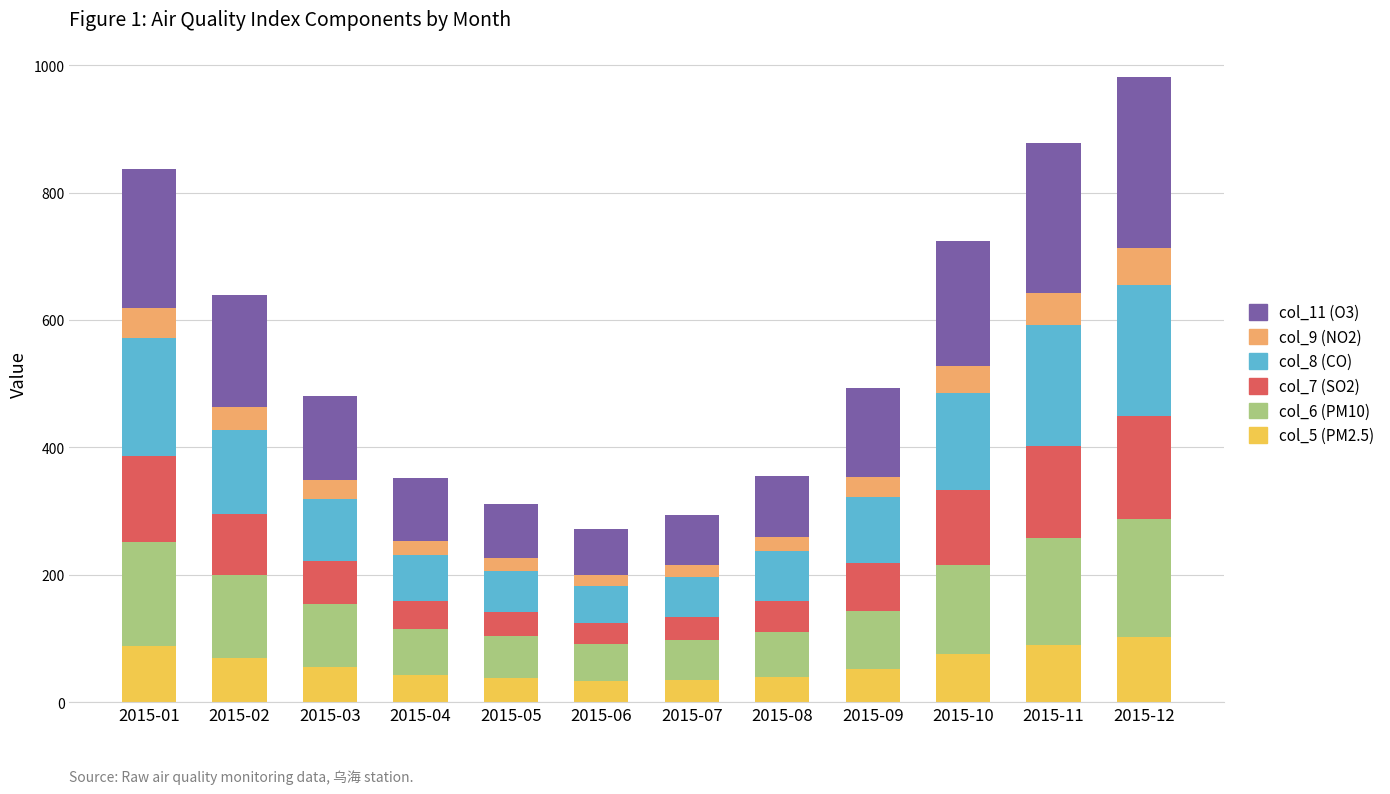

What is the total value across all series at 2015-04?

352.3